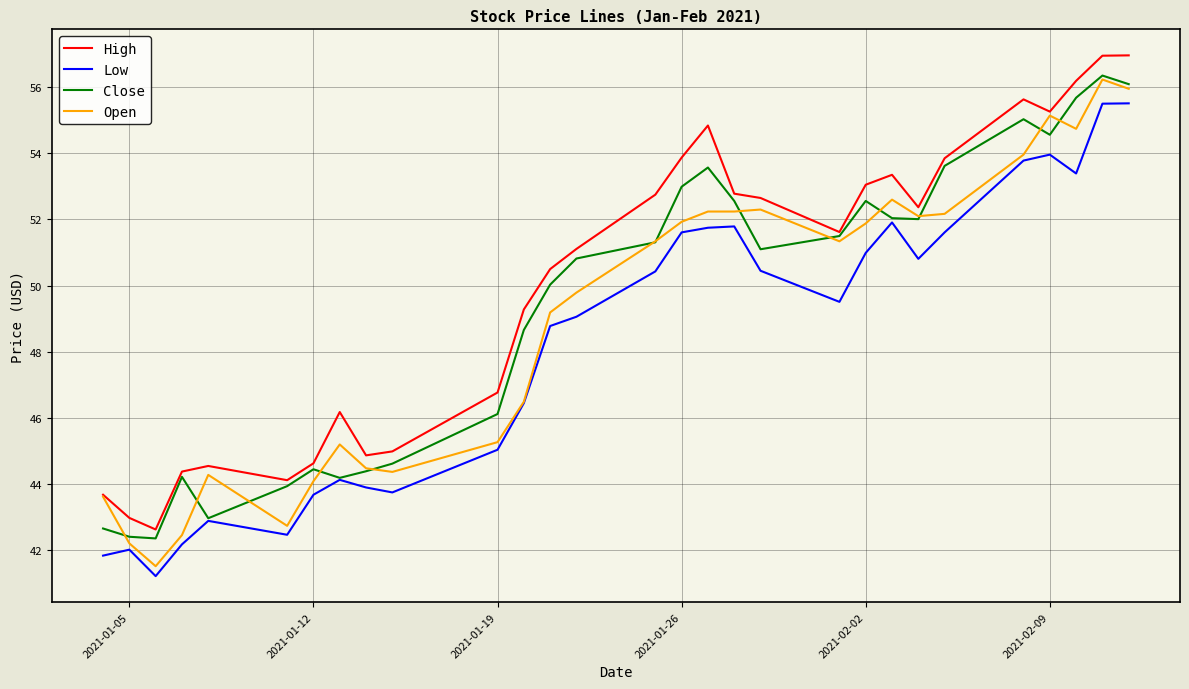

What is the lowest value of the Open series?

41.5